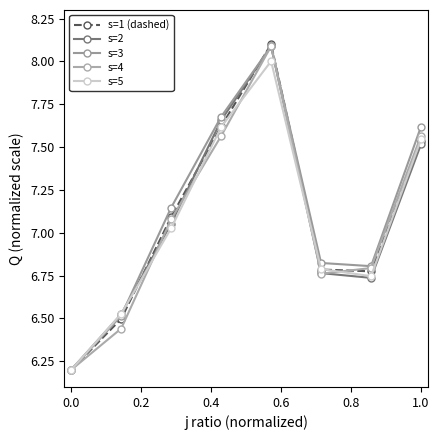

How many intersections are there between s=3 and s=1 (dashed)?

2